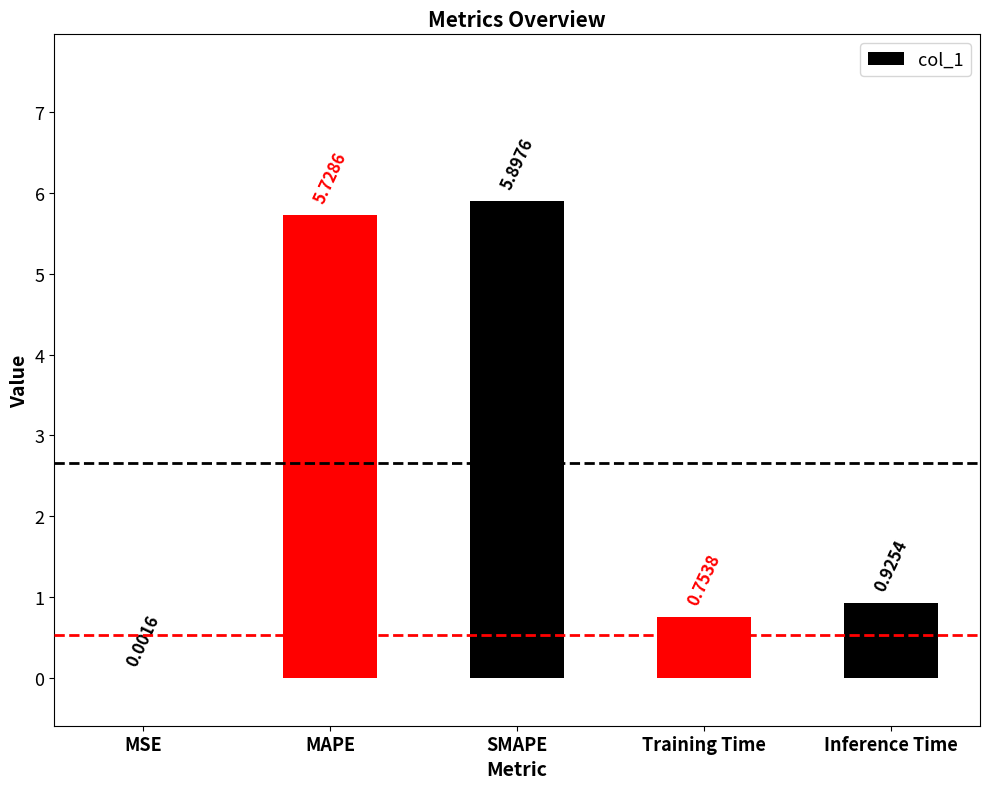

Between MSE and Inference Time, which is larger?

Inference Time